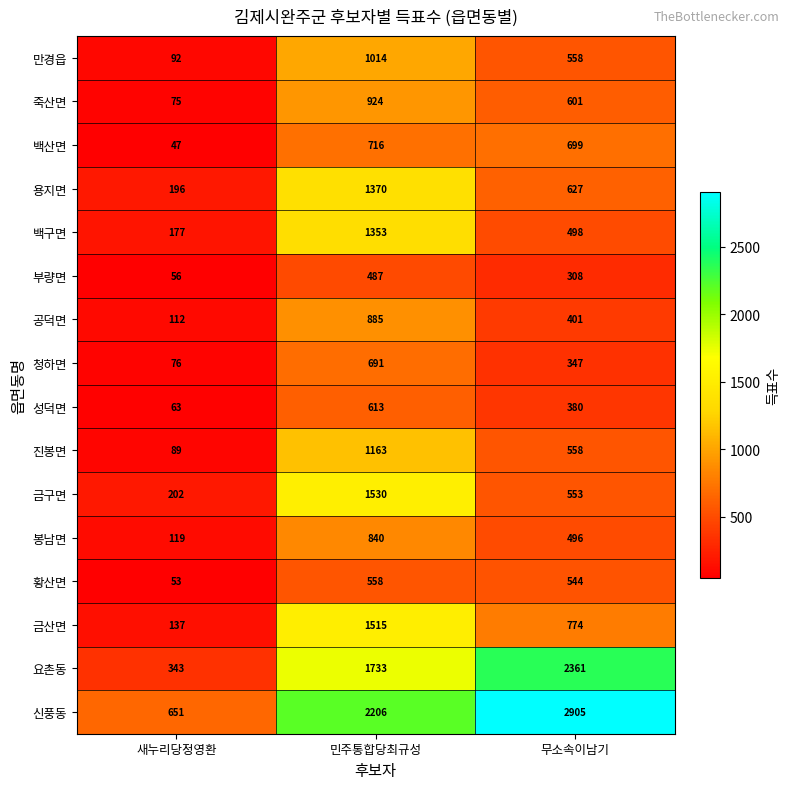

What is the sum of all 신풍동 values?

5762